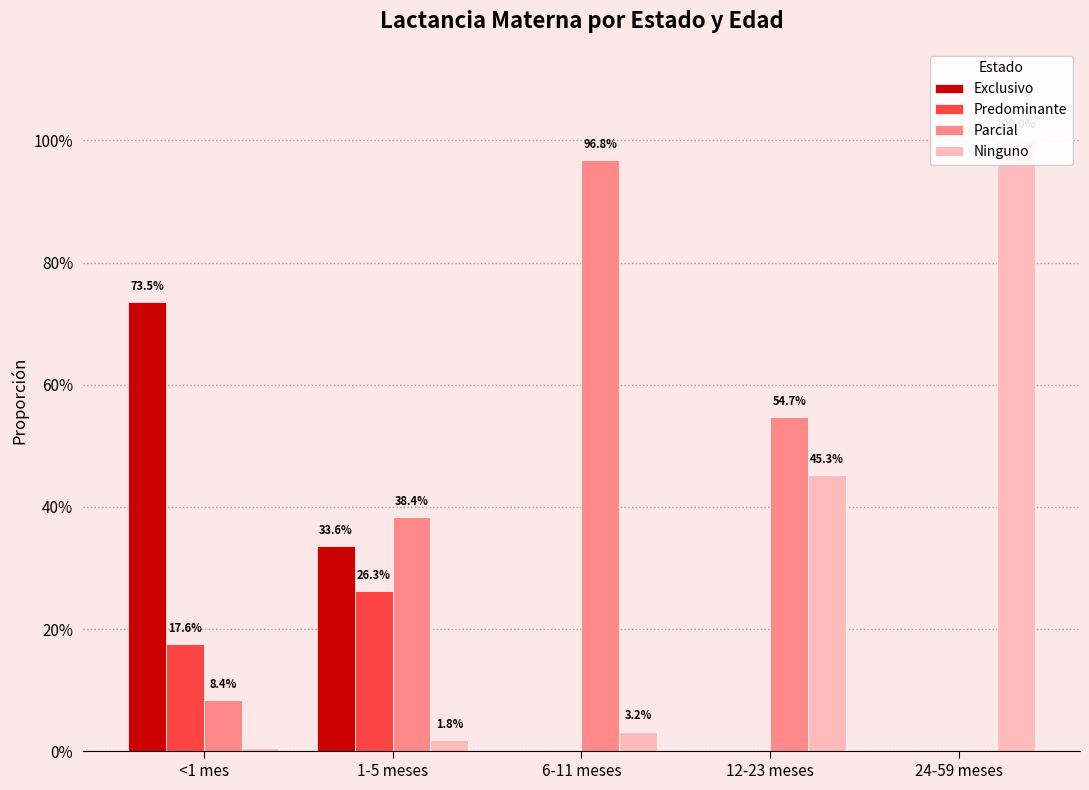

Which category has the lowest value across all series?

6-11 meses